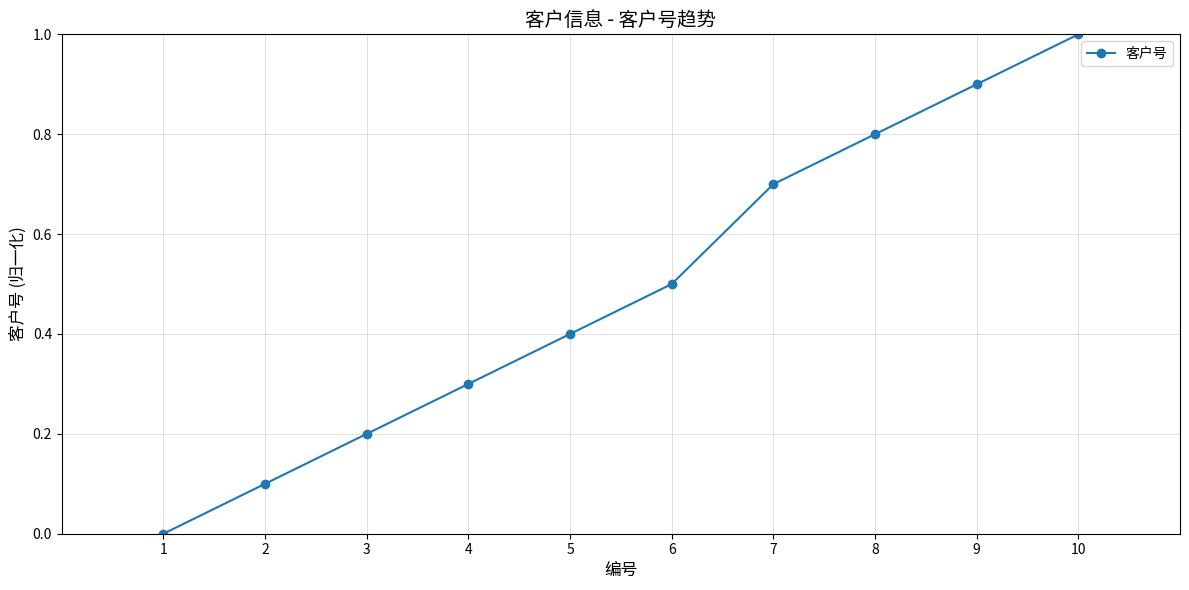

Is it true that the value at 5 is 0.4?

True